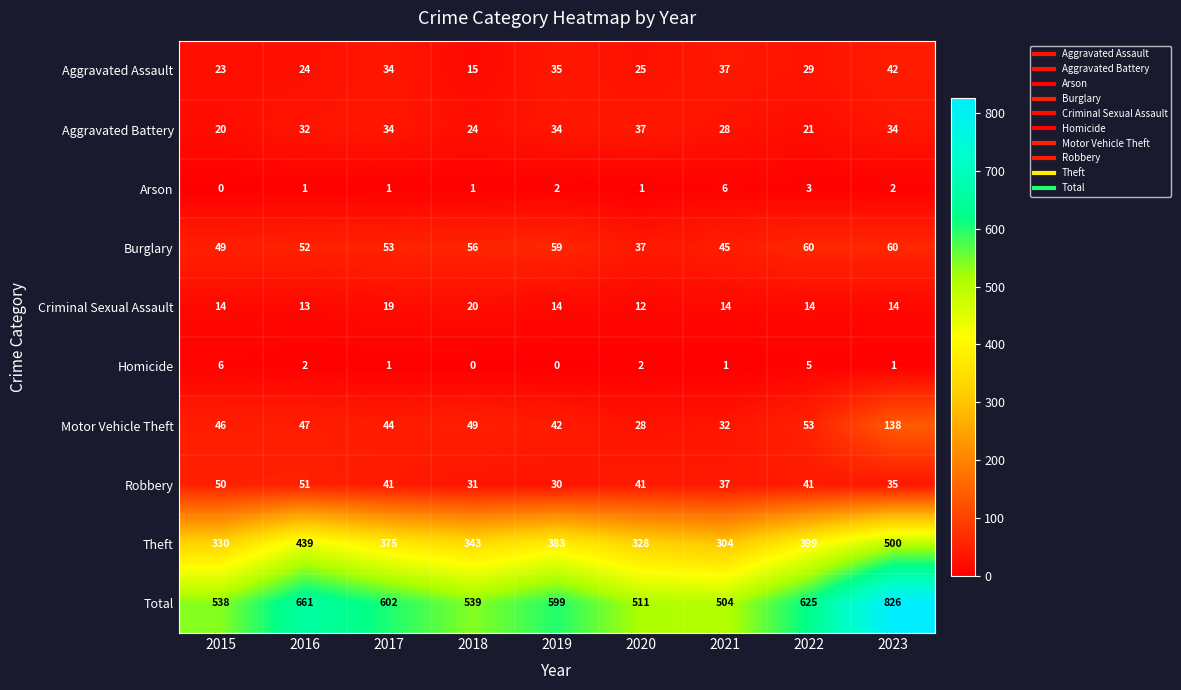

Which category has the highest value across all series?

2023